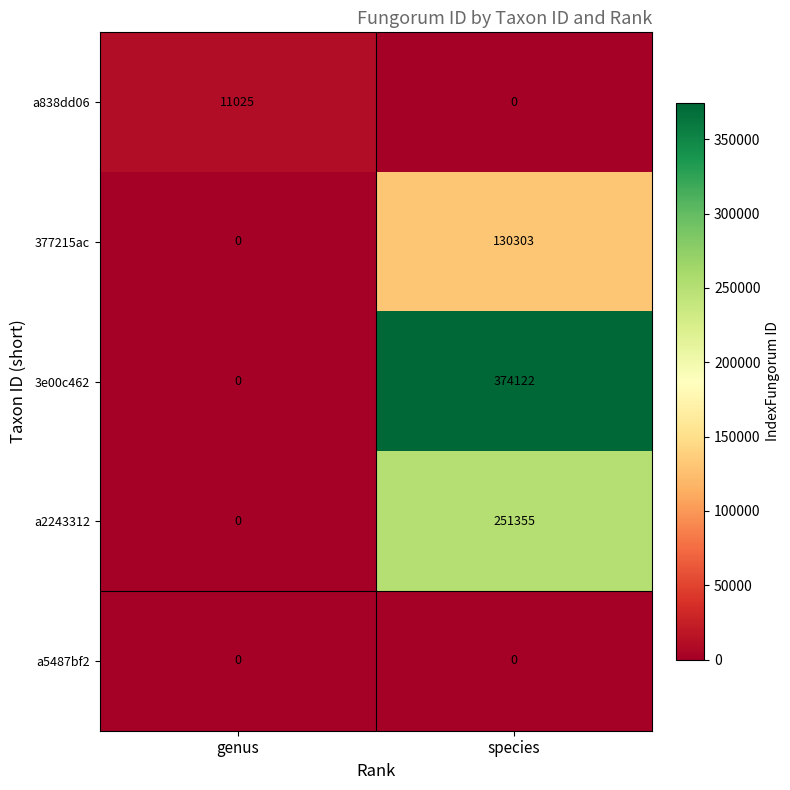

What is the sum of the a2243312 values at species and genus?

251355